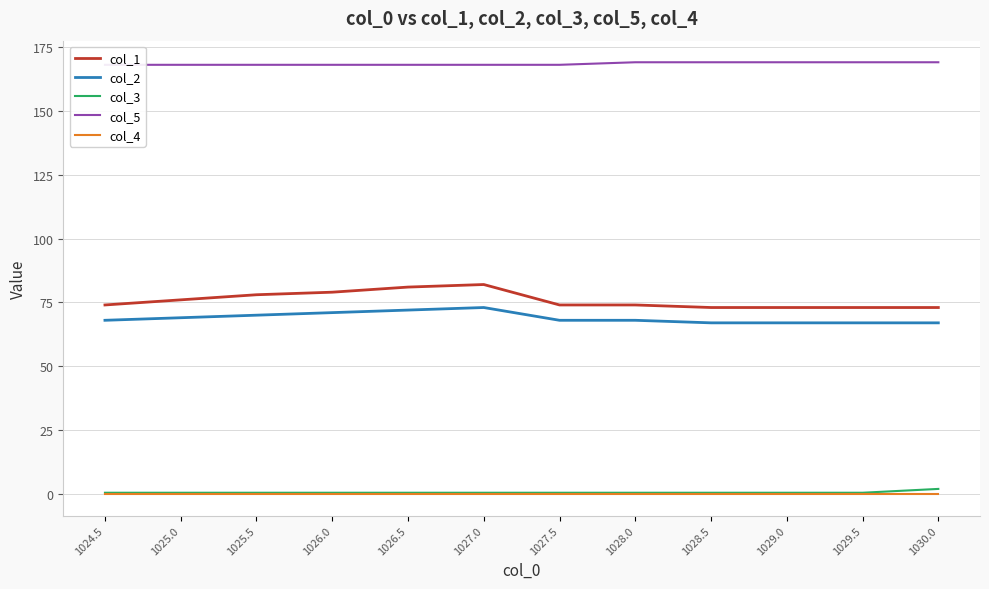

Which series changed the most between 1024.5 and 1025.5?

col_1